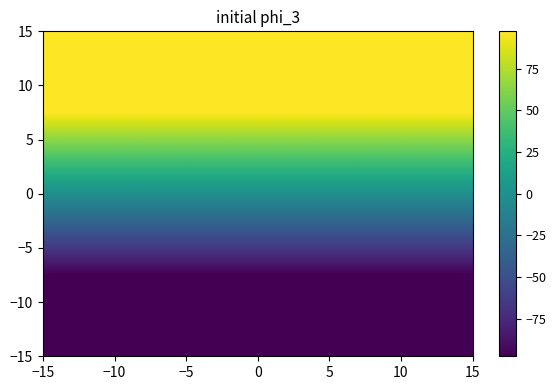

What is the greatest value displayed?

97.5